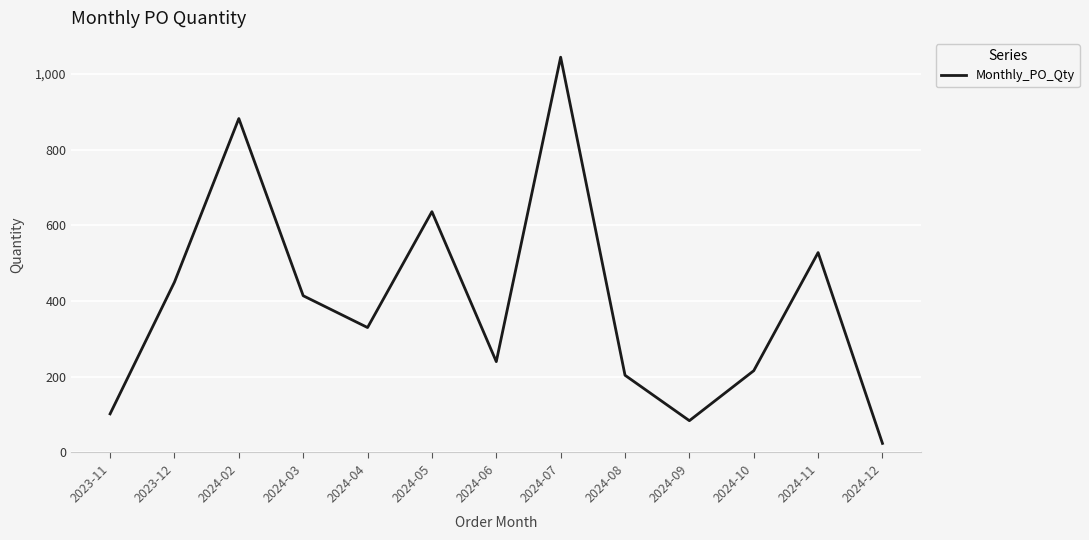

True or false: the data has more than 0 interior local peaks.

True